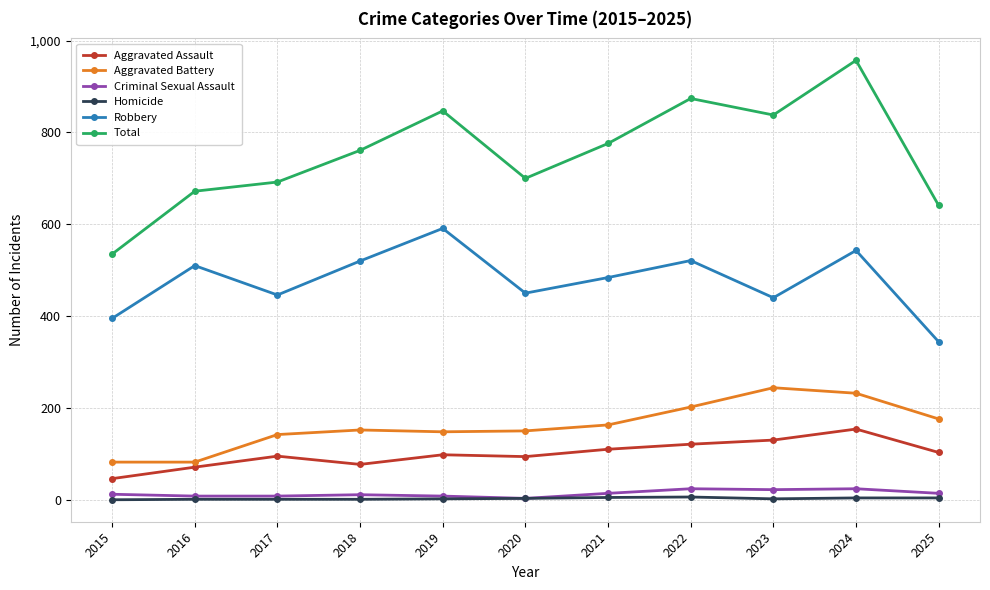

What is the difference between the Aggravated Battery values at 2023 and 2017?

102